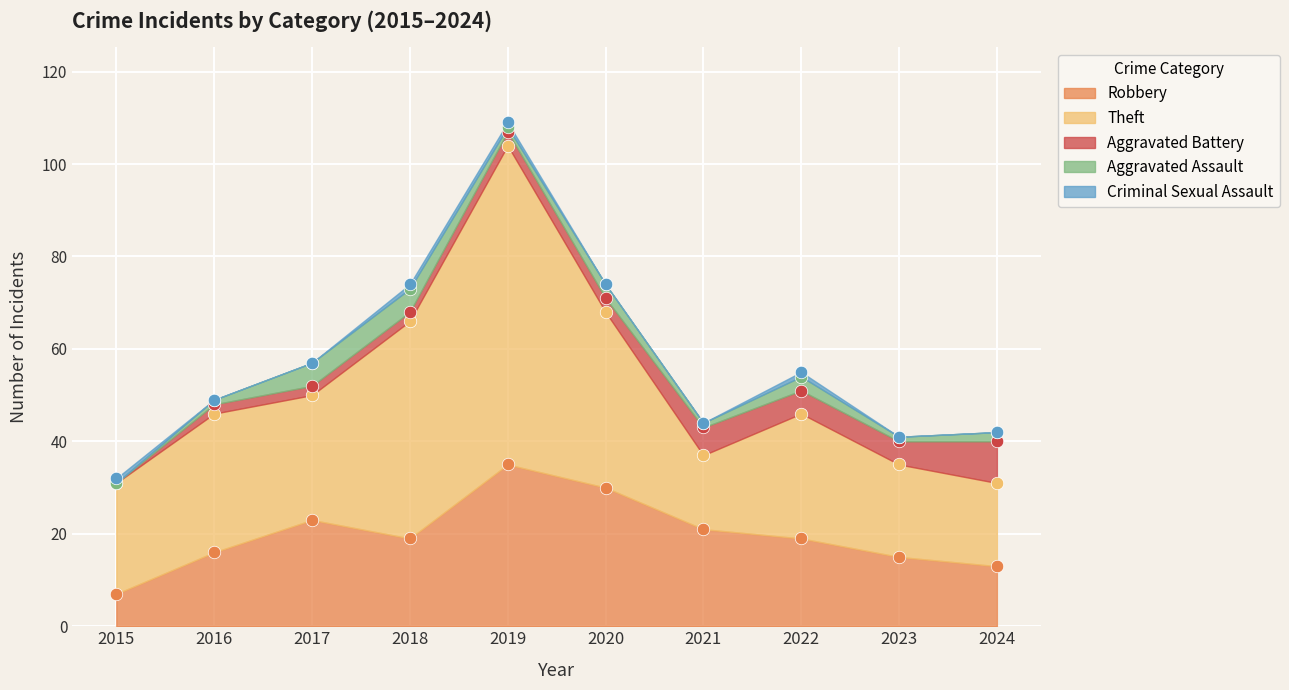

Is the value of Theft at 2016 greater than the value of Aggravated Battery at 2015?

Yes